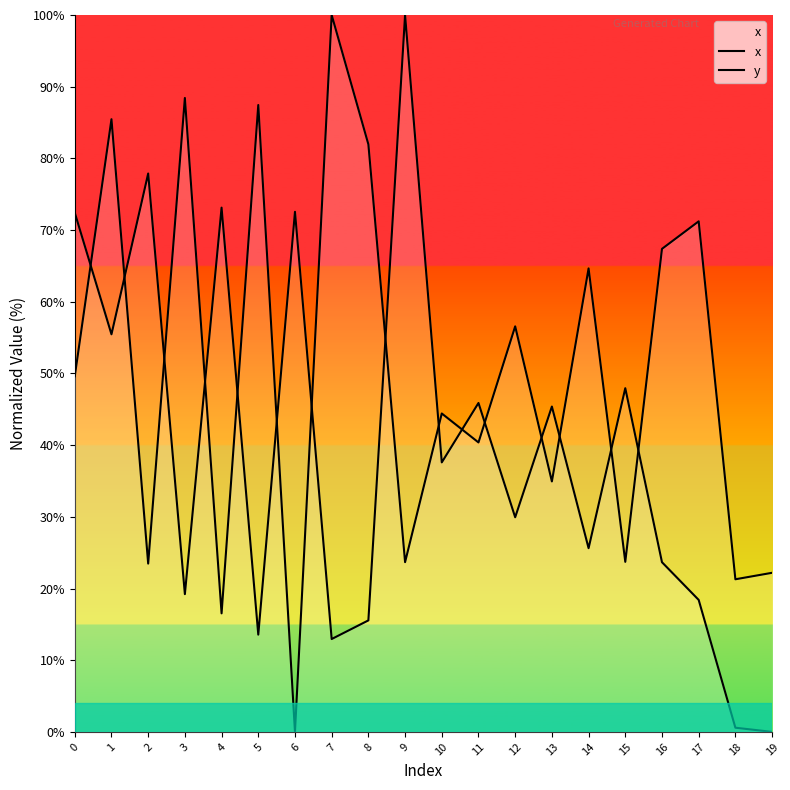

Reading right to left, transcribe all the data shown in this chart.

x: 19=0.0	18=0.6	17=18.4	16=23.7	15=47.9	14=25.6	13=45.4	12=29.9	11=45.9	10=37.6	9=100.0	8=15.6	7=13.0	6=72.5	5=13.6	4=73.1	3=19.2	2=77.9	1=55.5	0=72.4
y: 19=22.2	18=21.3	17=71.2	16=67.4	15=23.7	14=64.7	13=34.9	12=56.6	11=40.4	10=44.4	9=23.7	8=82.0	7=100.0	6=0.0	5=87.4	4=16.5	3=88.4	2=23.5	1=85.5	0=49.6